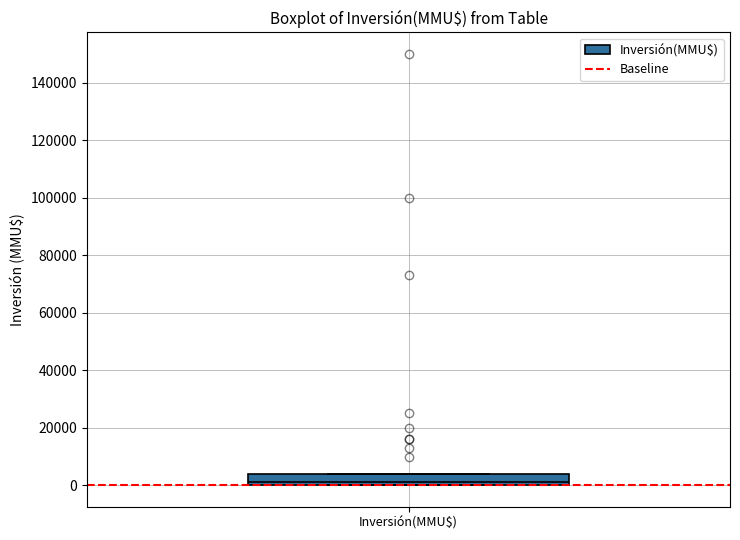

Transcribe this box plot: give where the median line is, the range the box spans, and where the two whiskers end, as read against the y-axis. The values are not printed on the chart, so give them approximately, as read against the axis.

median 2000, box 0 to 4000, whiskers 0 to 4000